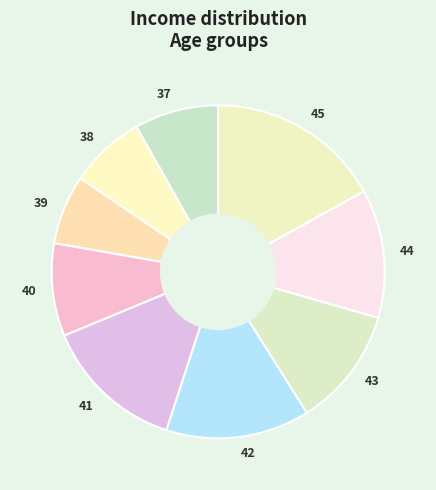

Between 41 and 43, which is larger?

41